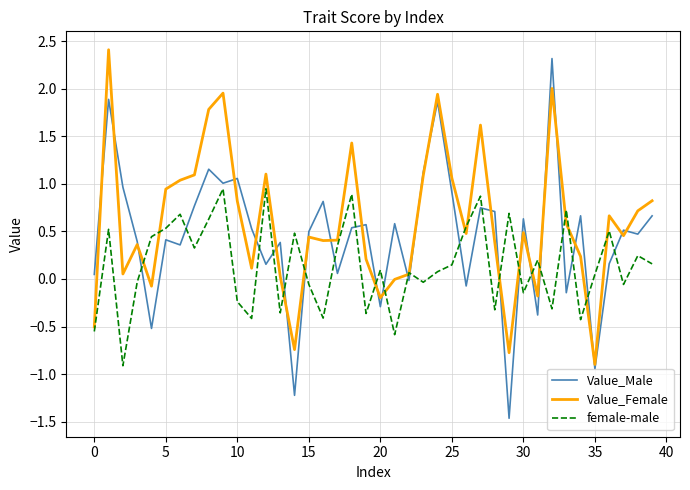

How many lines are shown in the chart?

3